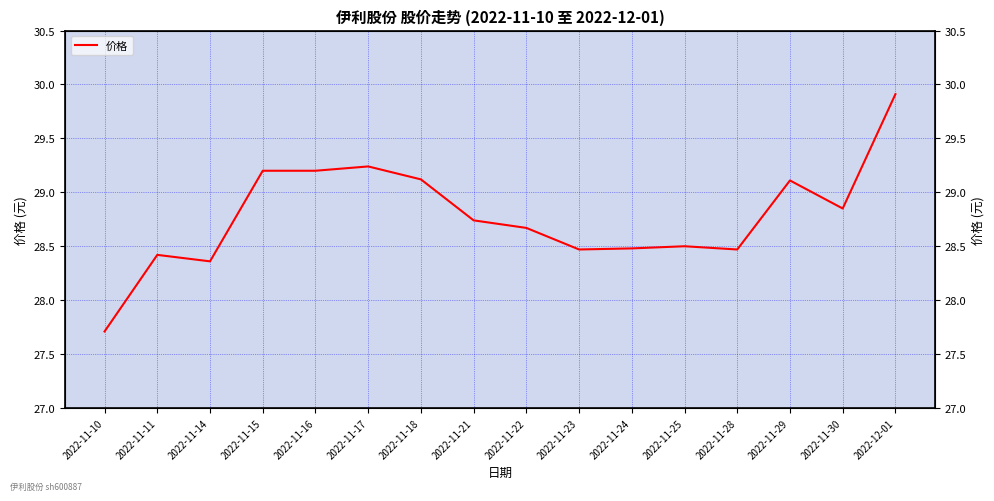

Does the chart display data point markers on the line(s)?

No